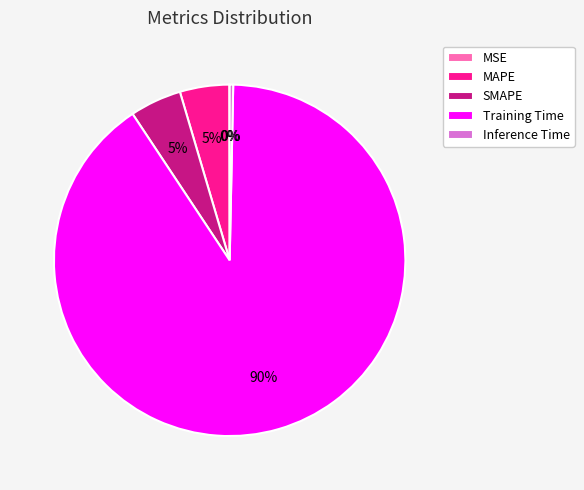

Is there a majority slice in this chart?

Yes